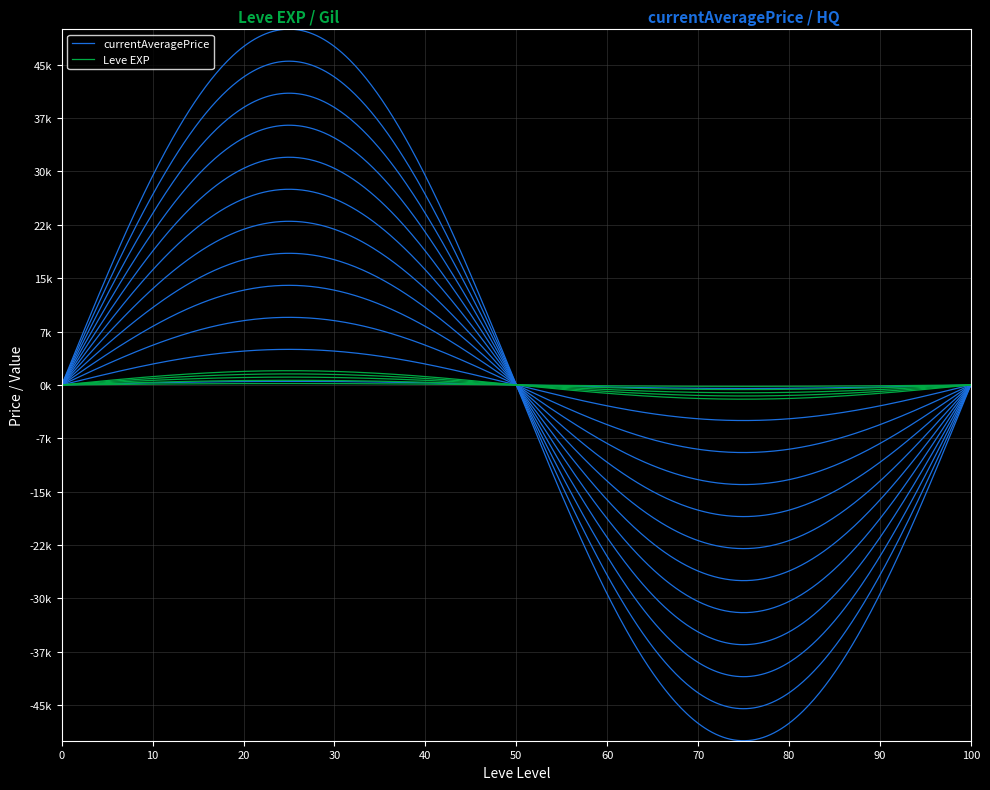

The currentAveragePriceHQ series shows 36336 at 25. True or false?

False